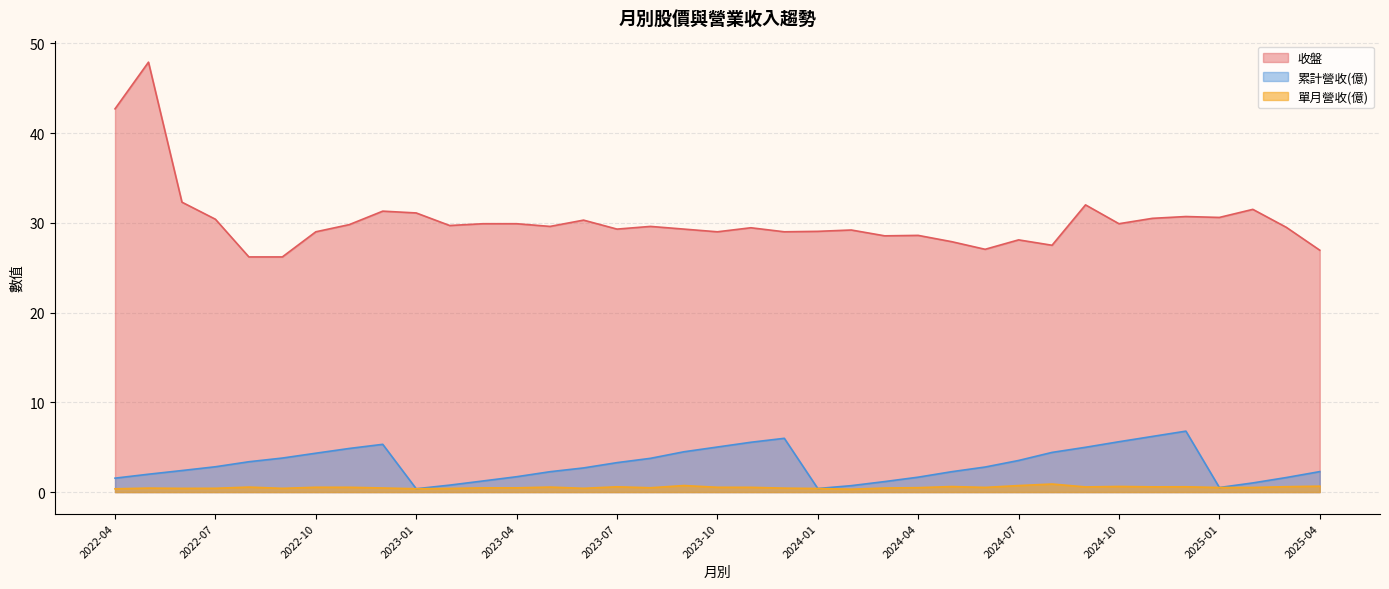

At which category is the sum across all series the highest?

2022-05